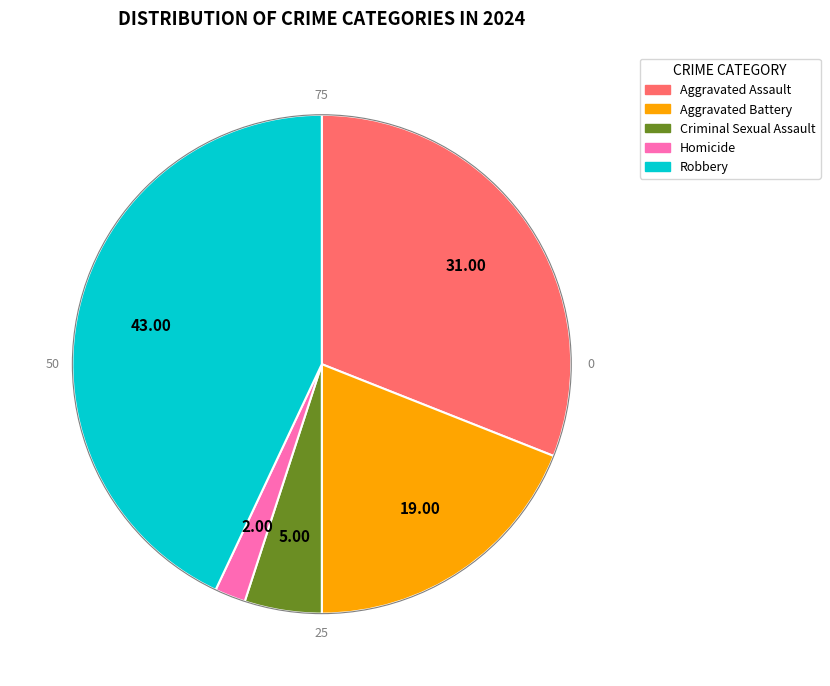

Count the number of slices in the pie.

5